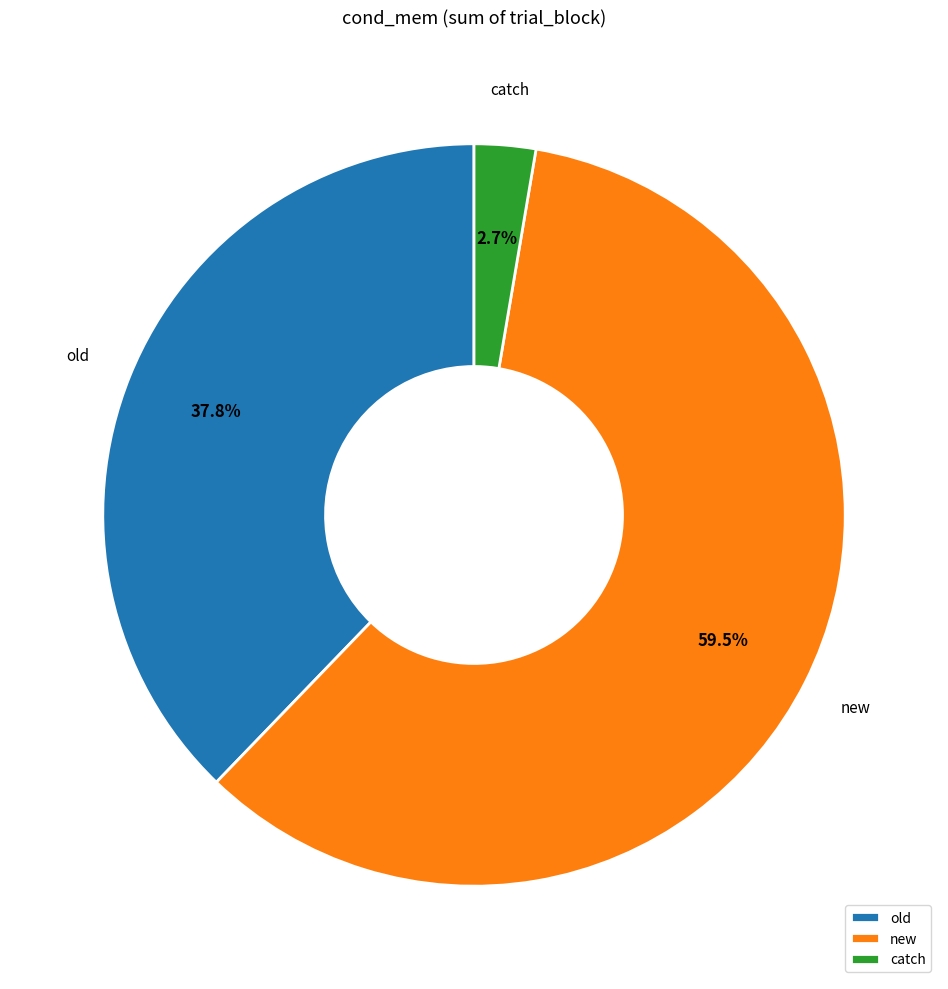

What percentage do catch and old together represent?

40.5%